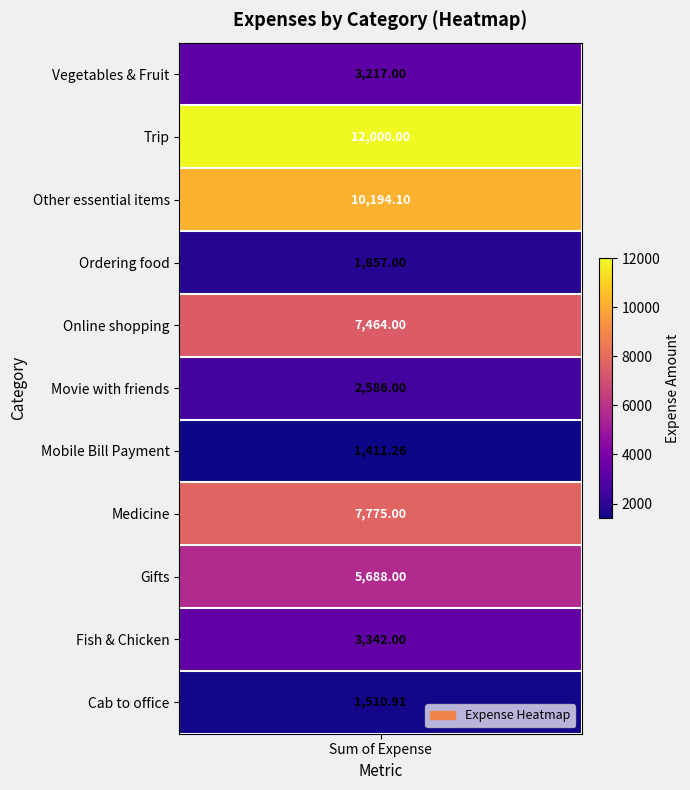

What is the difference between the maximum and minimum values?

10588.7